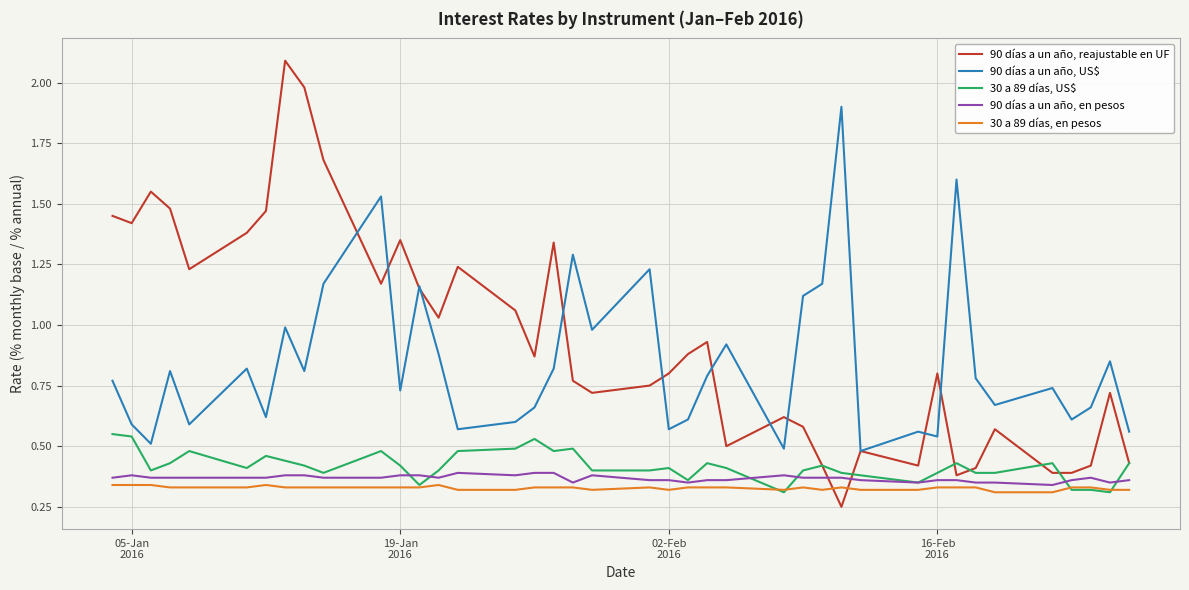

True or false: 90 días a un año, US$ and 90 días a un año, en pesos cross at least once.

False